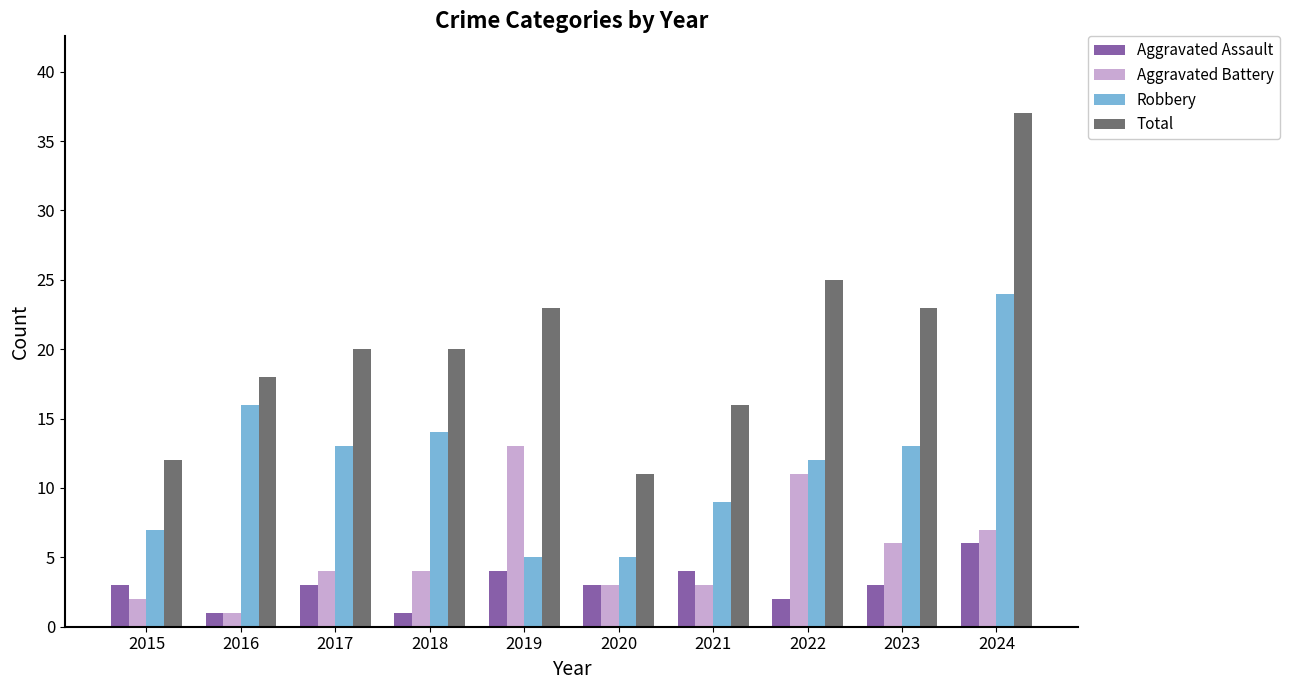

What is the sum of all Aggravated Assault values?

30